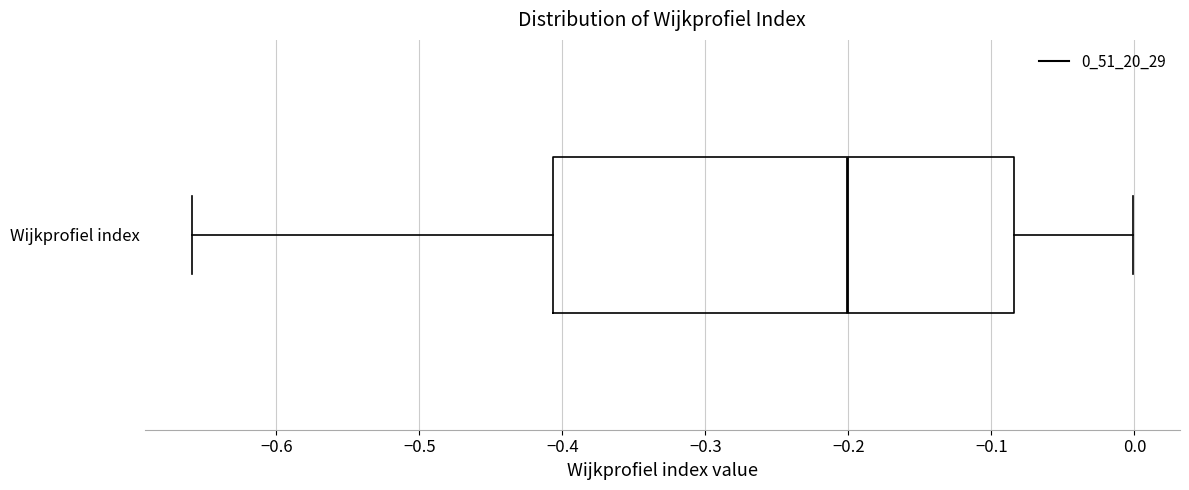

Read this box plot against the x-axis: the position of the median line, the range covered by the box, and the ends of both whiskers. The values are not printed on the chart, so give them approximately, as read against the axis.

median -0.20, box -0.41 to -0.08, whiskers -0.66 to 0.00